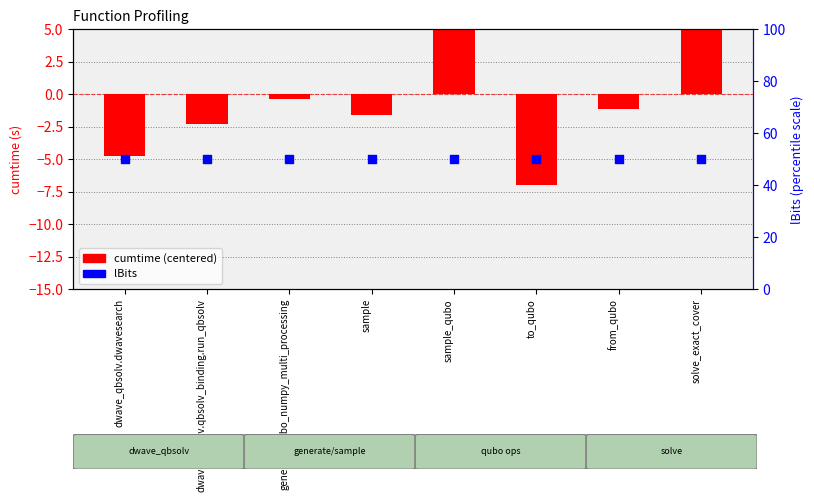

Which series has the widest spread of Y values?

cumtime (centered)